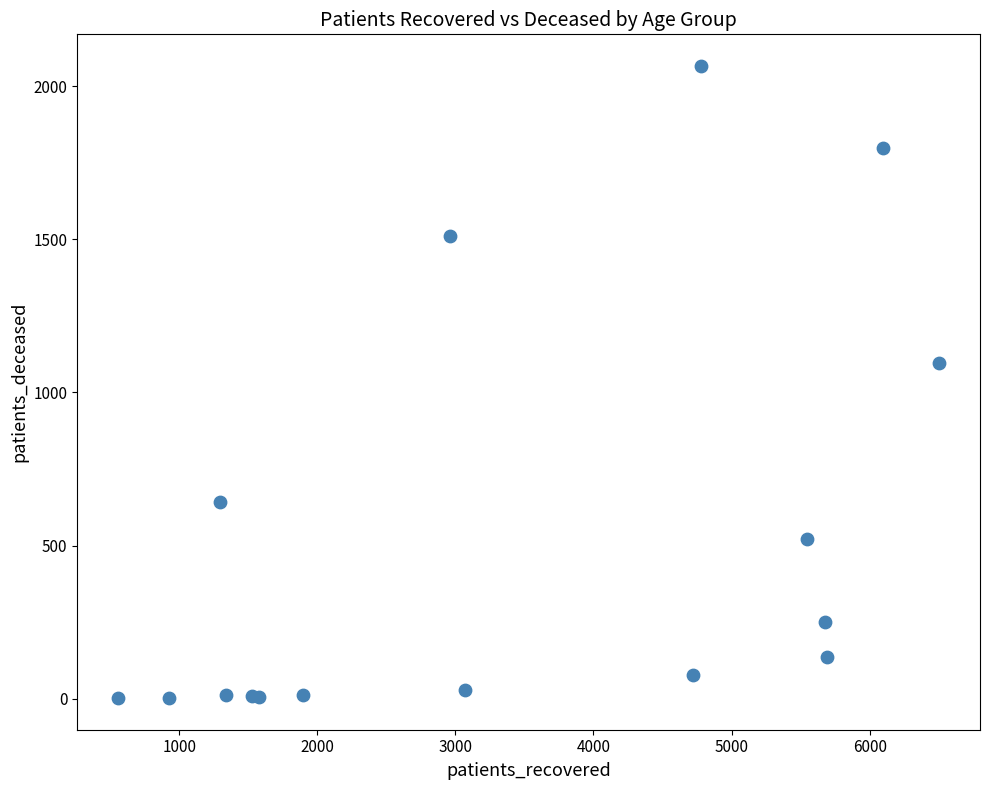

What Y value in the scatter plot is closest to 1034?

1095